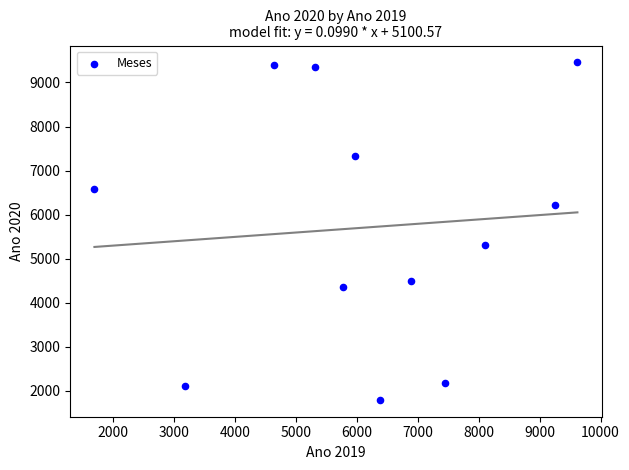

What is the average X value?

6191